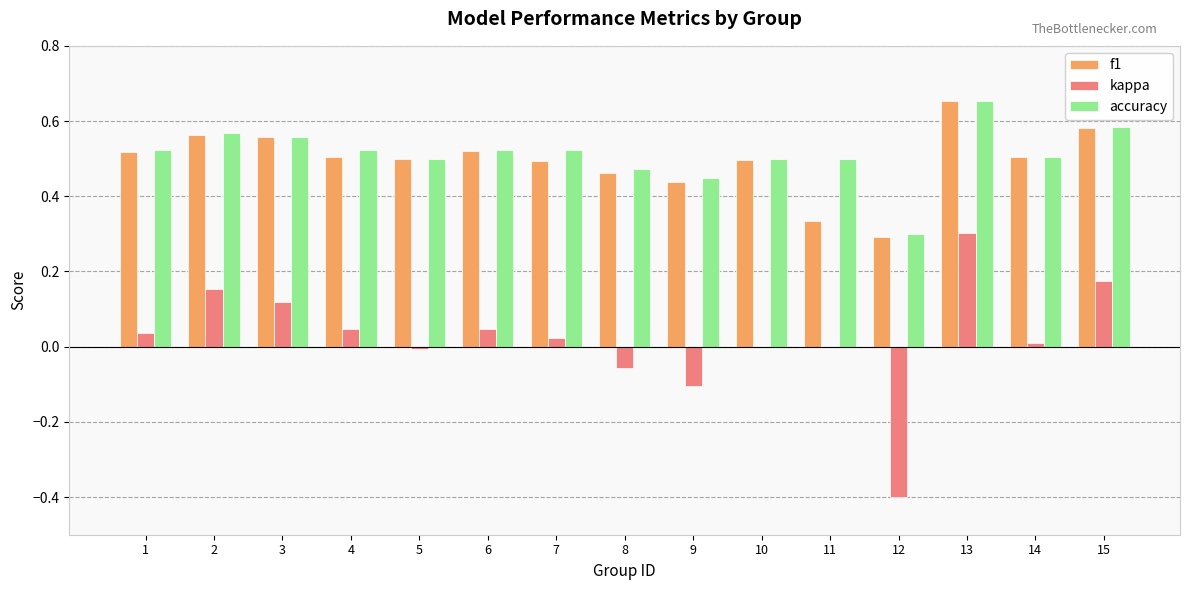

Which series changed the most between 6 and 8?

kappa